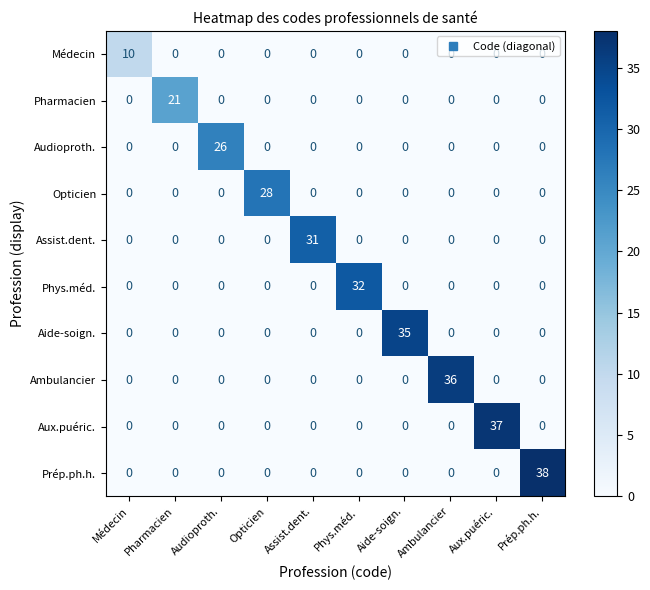

What is the highest value of the Prép.ph.h. series?

38